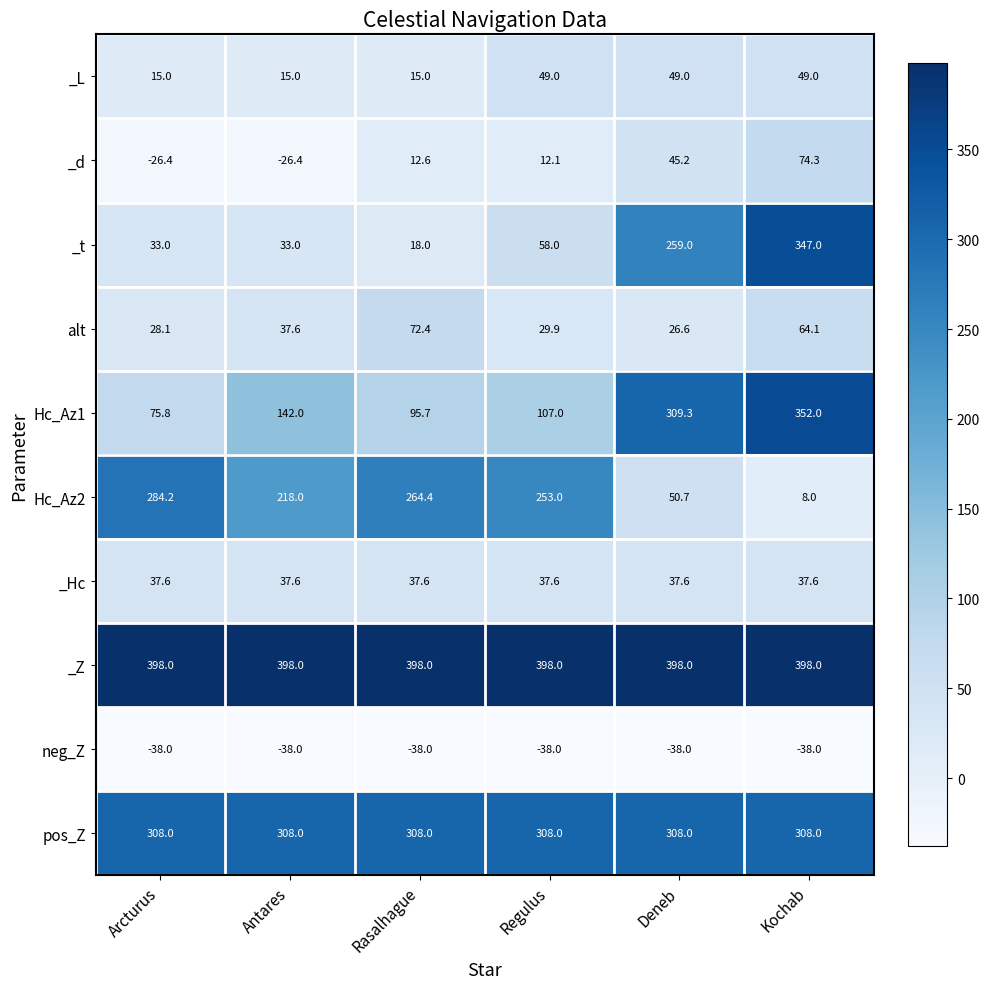

What is the minimum value shown in the chart?

-38.0